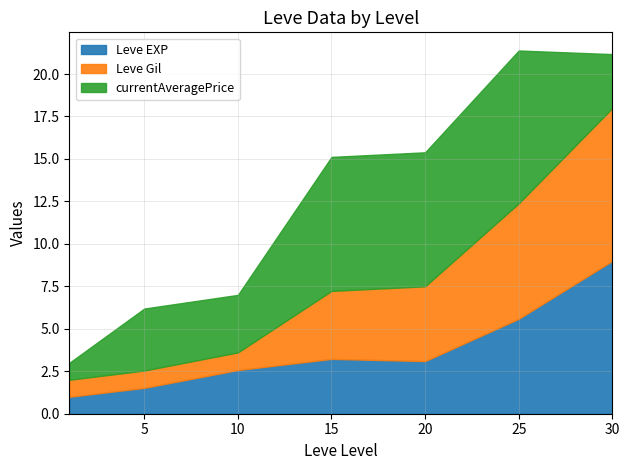

The Leve EXP series shows 2.6 at 10. True or false?

True